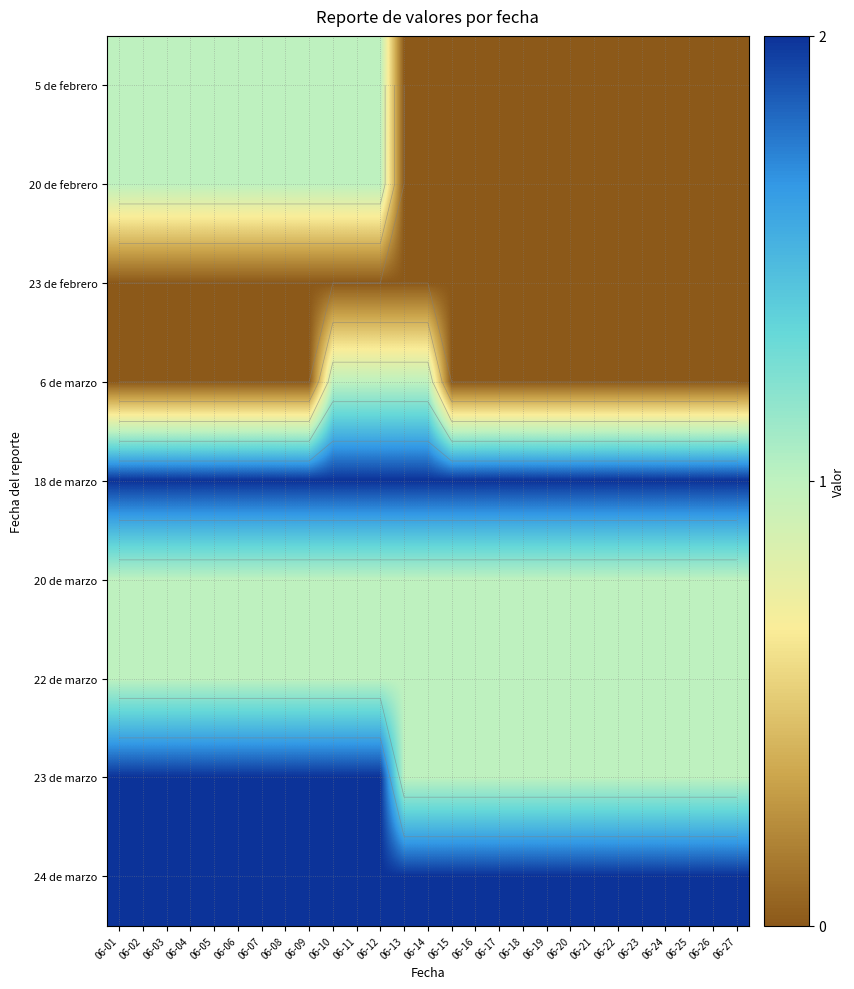

At which category does the chart reach its minimum across all series?

06-13